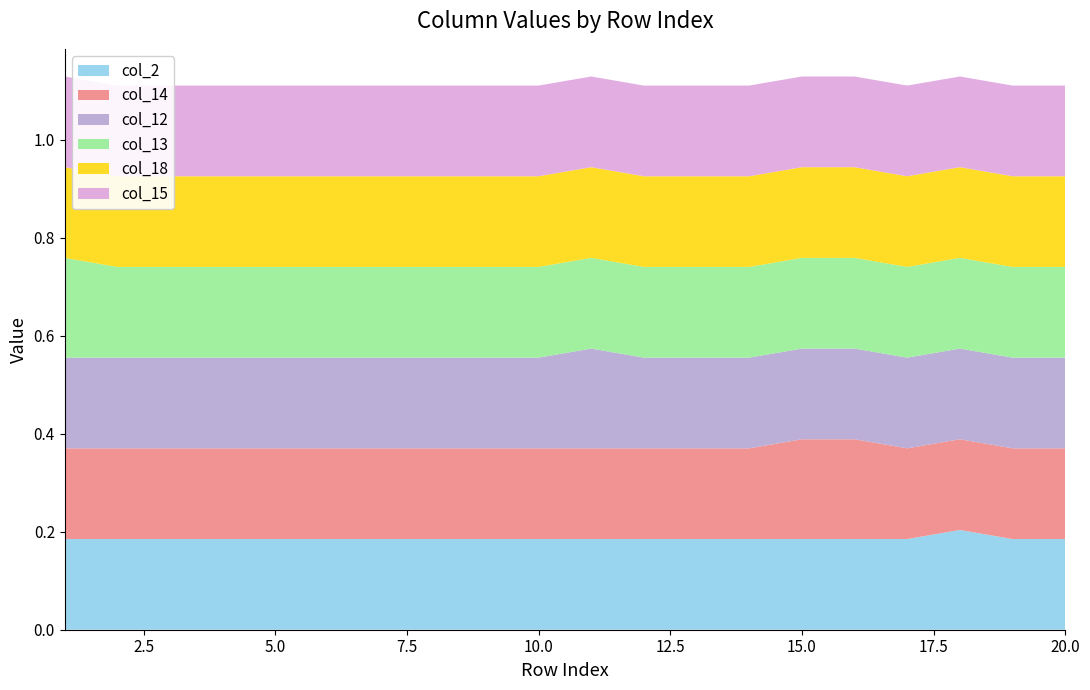

Reading right to left, list all the values displayed in this chart.

col_2: 0.2	0.2	0.2	0.2	0.2	0.2	0.2	0.2	0.2	0.2	0.2	0.2	0.2	0.2	0.2	0.2	0.2	0.2	0.2	0.2
col_14: 0.2	0.2	0.2	0.2	0.2	0.2	0.2	0.2	0.2	0.2	0.2	0.2	0.2	0.2	0.2	0.2	0.2	0.2	0.2	0.2
col_12: 0.2	0.2	0.2	0.2	0.2	0.2	0.2	0.2	0.2	0.2	0.2	0.2	0.2	0.2	0.2	0.2	0.2	0.2	0.2	0.2
col_13: 0.2	0.2	0.2	0.2	0.2	0.2	0.2	0.2	0.2	0.2	0.2	0.2	0.2	0.2	0.2	0.2	0.2	0.2	0.2	0.2
col_18: 0.2	0.2	0.2	0.2	0.2	0.2	0.2	0.2	0.2	0.2	0.2	0.2	0.2	0.2	0.2	0.2	0.2	0.2	0.2	0.2
col_15: 0.2	0.2	0.2	0.2	0.2	0.2	0.2	0.2	0.2	0.2	0.2	0.2	0.2	0.2	0.2	0.2	0.2	0.2	0.2	0.2